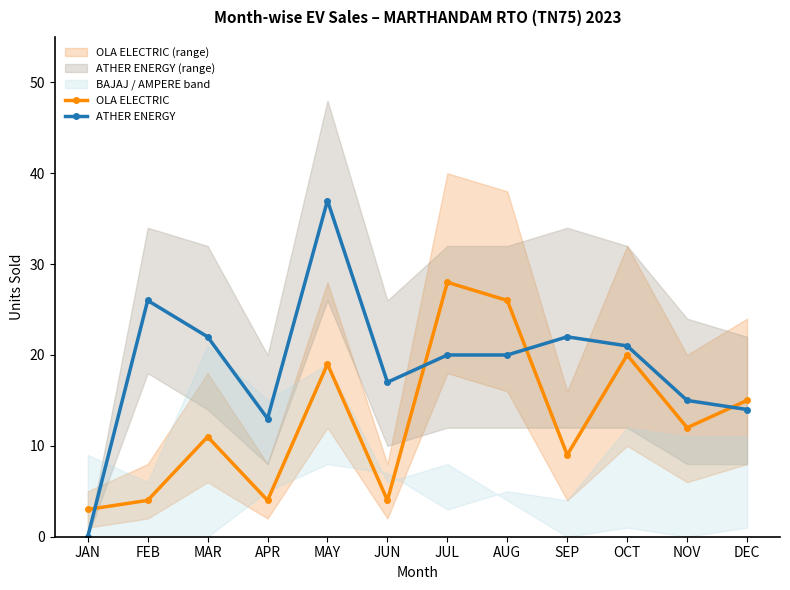

Which label corresponds to the smallest value in the chart?

JAN